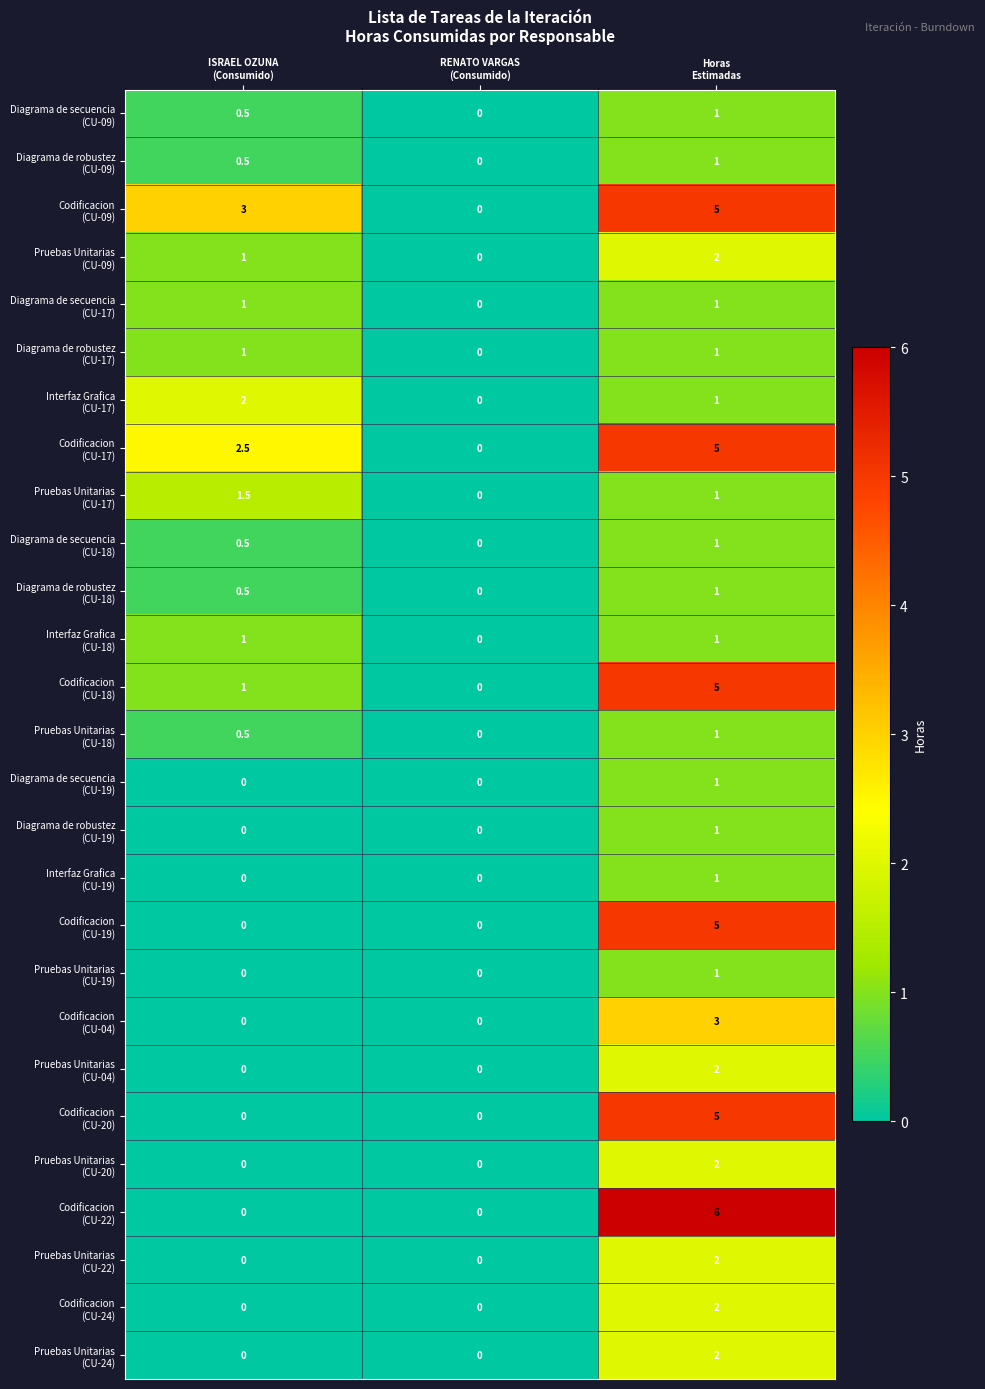

What is the greatest value displayed?

6.0